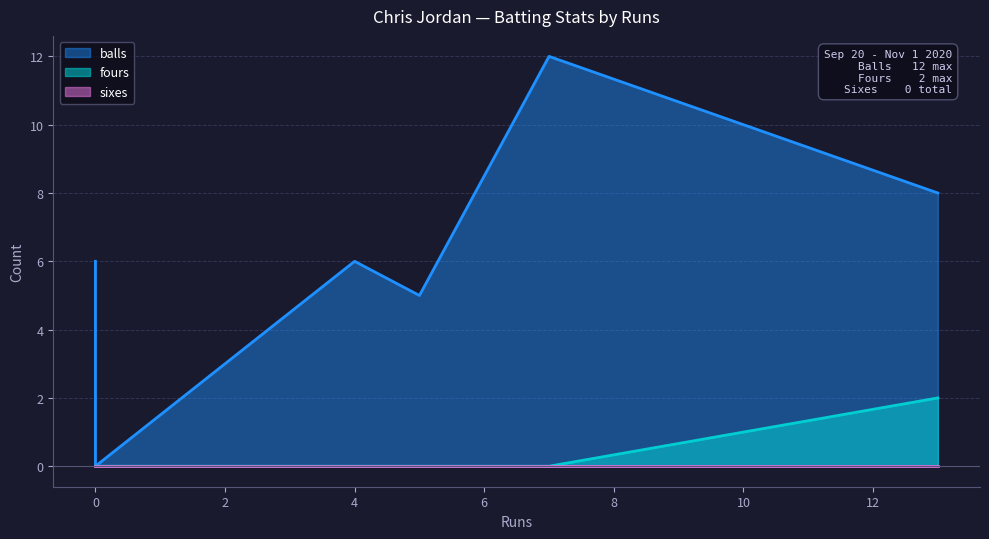

True or false: sixes and balls cross at least once.

False